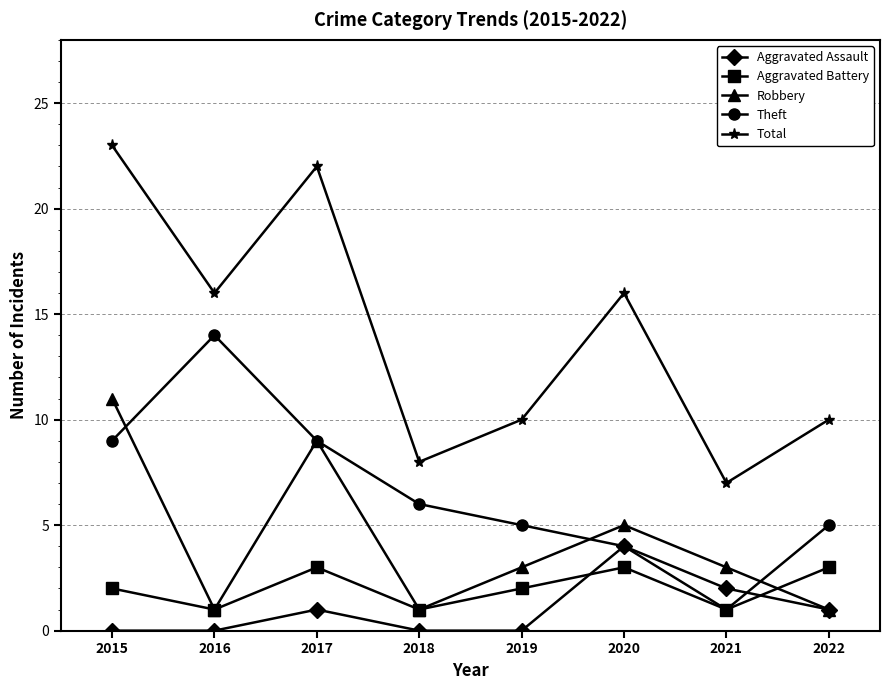

What is the value of the Total point at the 4th from the left?

8